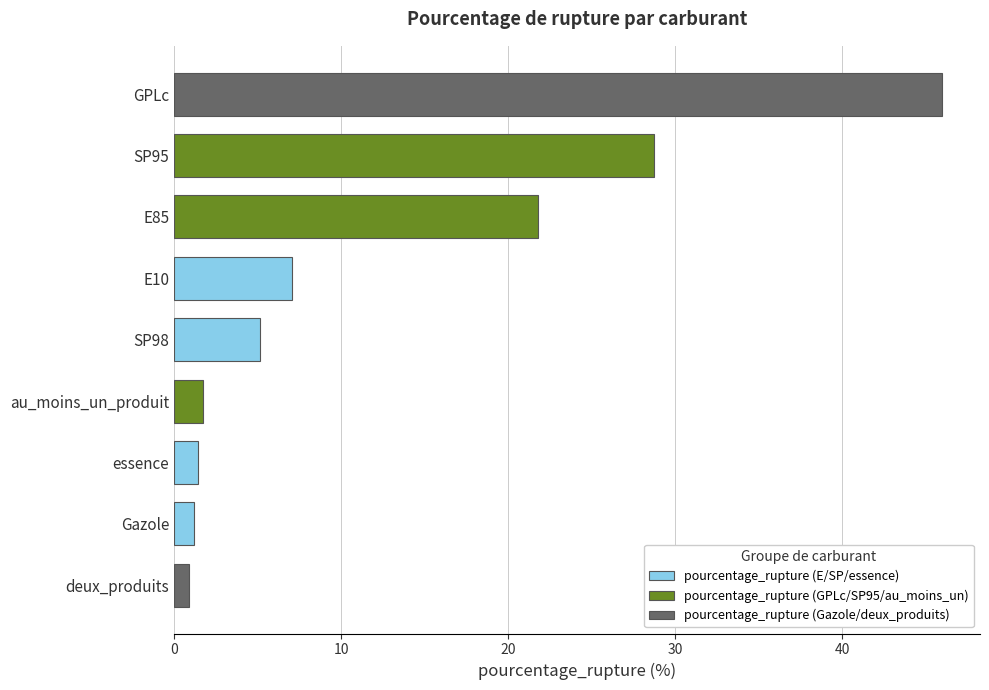

Between SP98 and E85, which is larger?

E85